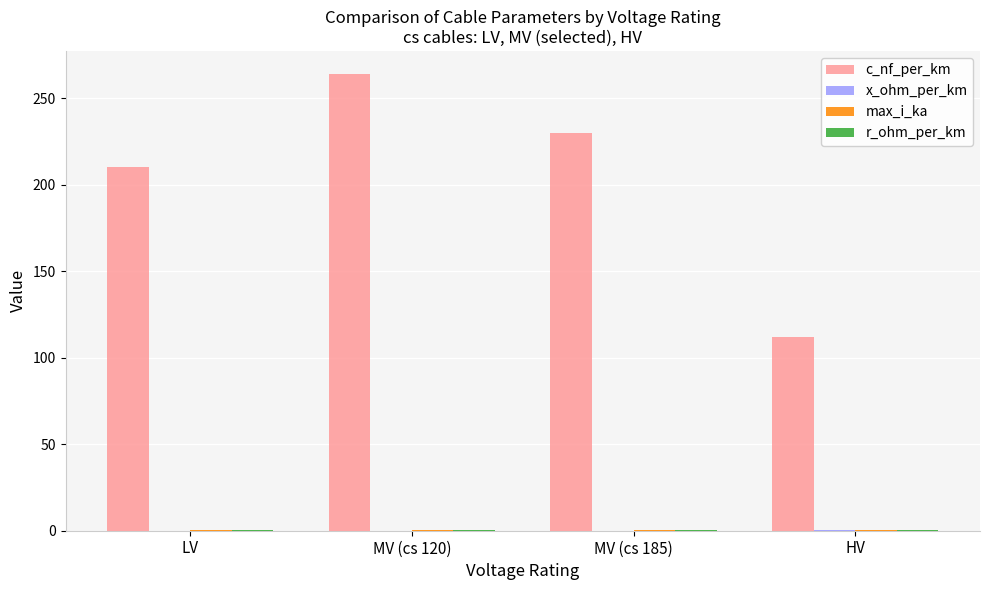

At which category is the sum across all series the highest?

MV (cs 120)